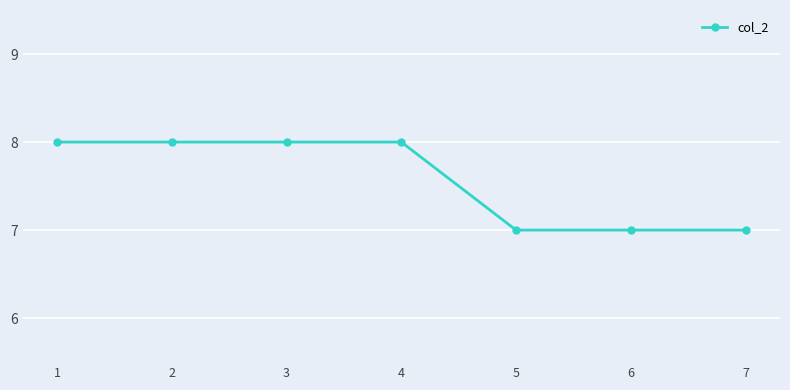

Does the chart display data point markers on the line(s)?

Yes